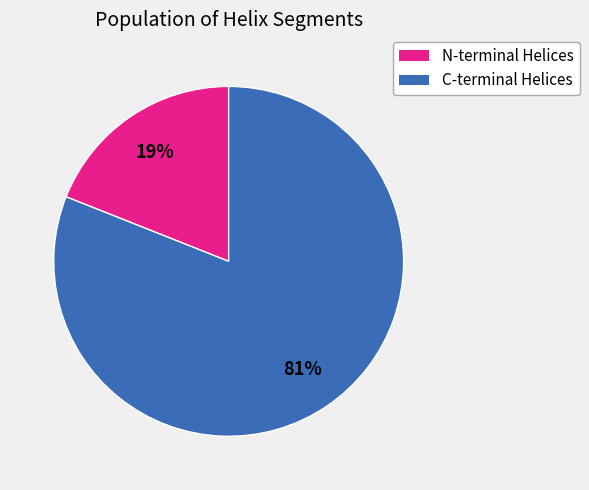

How many segments does this pie chart have?

2